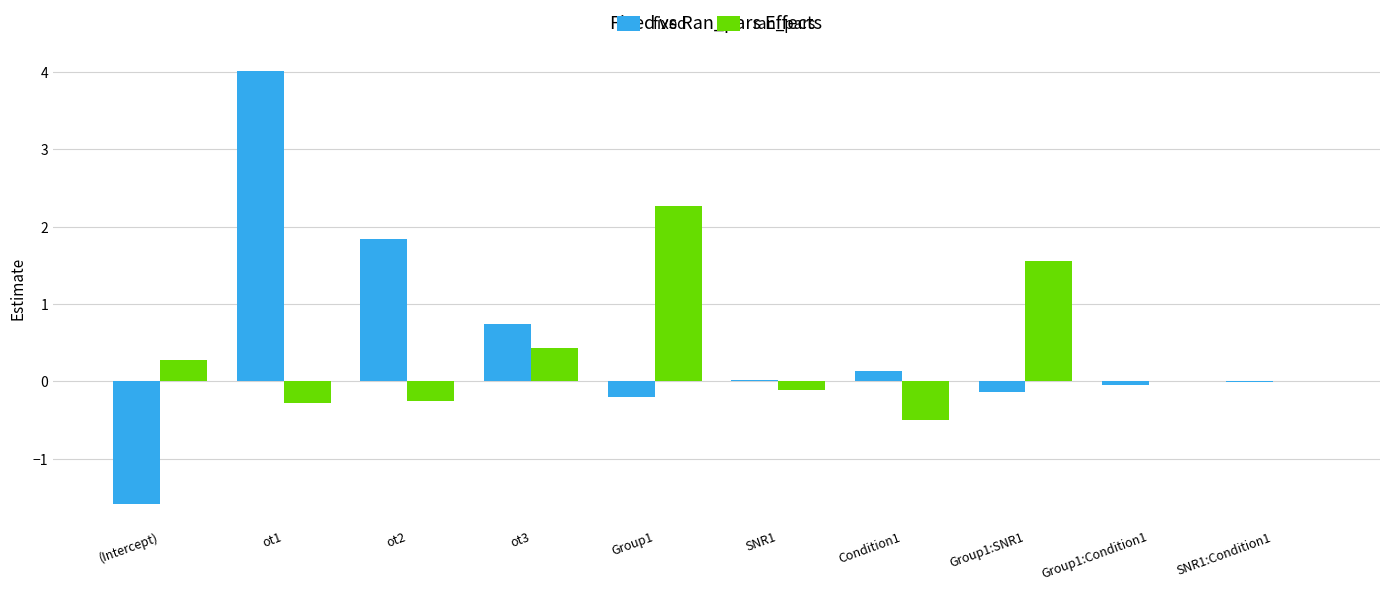

Between ot3 and Condition1, which series saw the biggest shift?

ran_pars